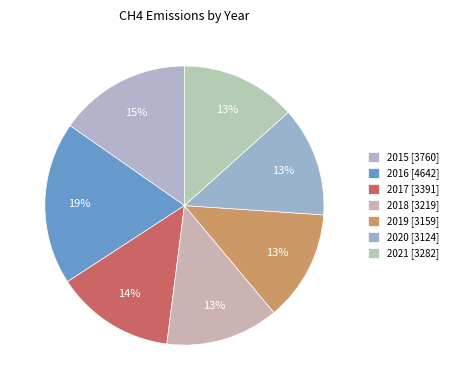

How many slices are in this pie chart?

7